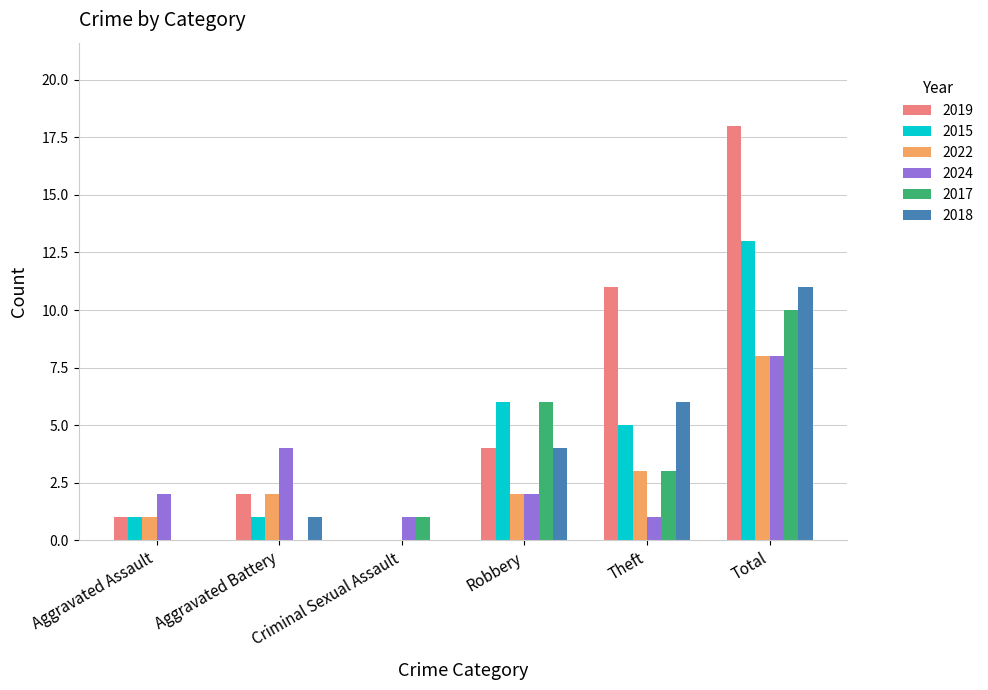

How many series are shown in this chart?

6